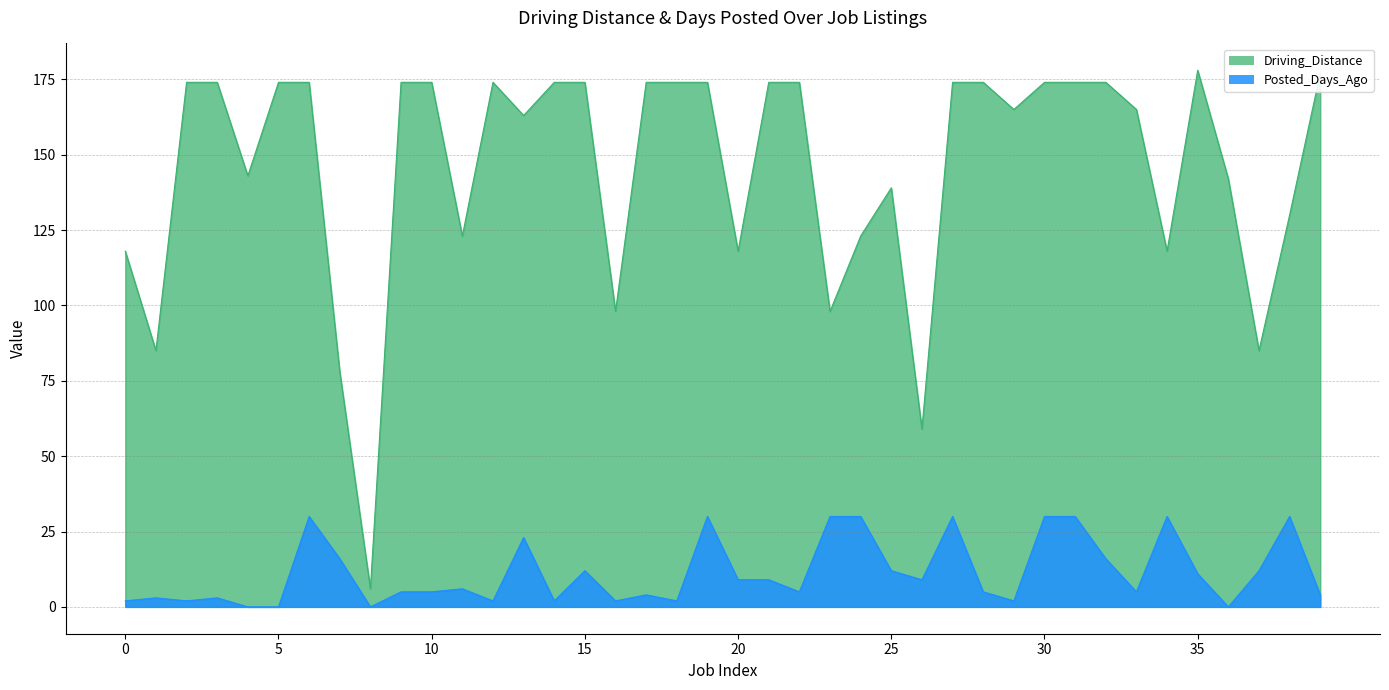

Where does the Driving_Distance series first go above 174?

35